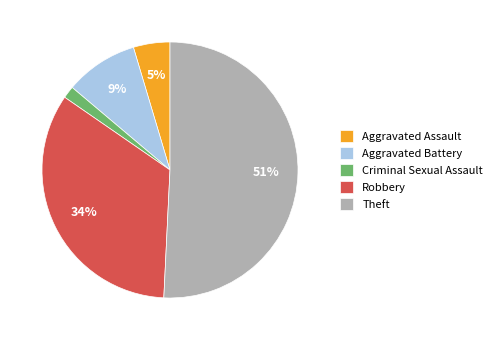

Is the sum of Robbery and Aggravated Assault greater than half?

No